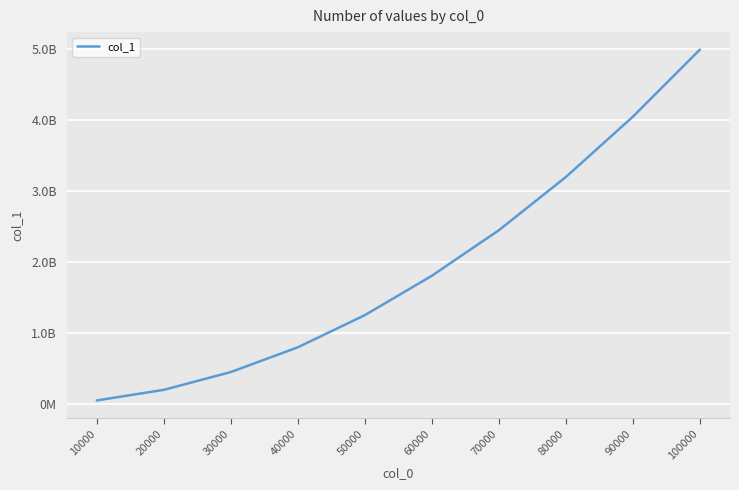

Is this an area chart (filled region under the line)?

No